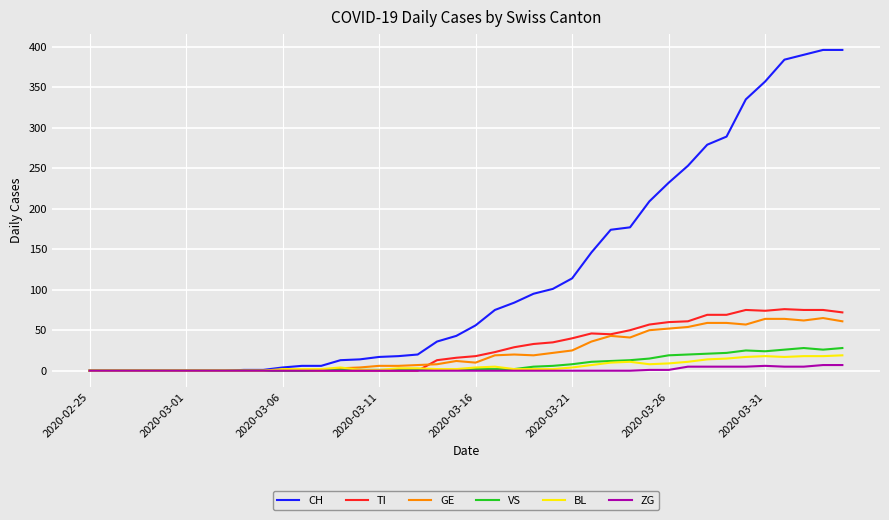

How many lines are shown in the chart?

6